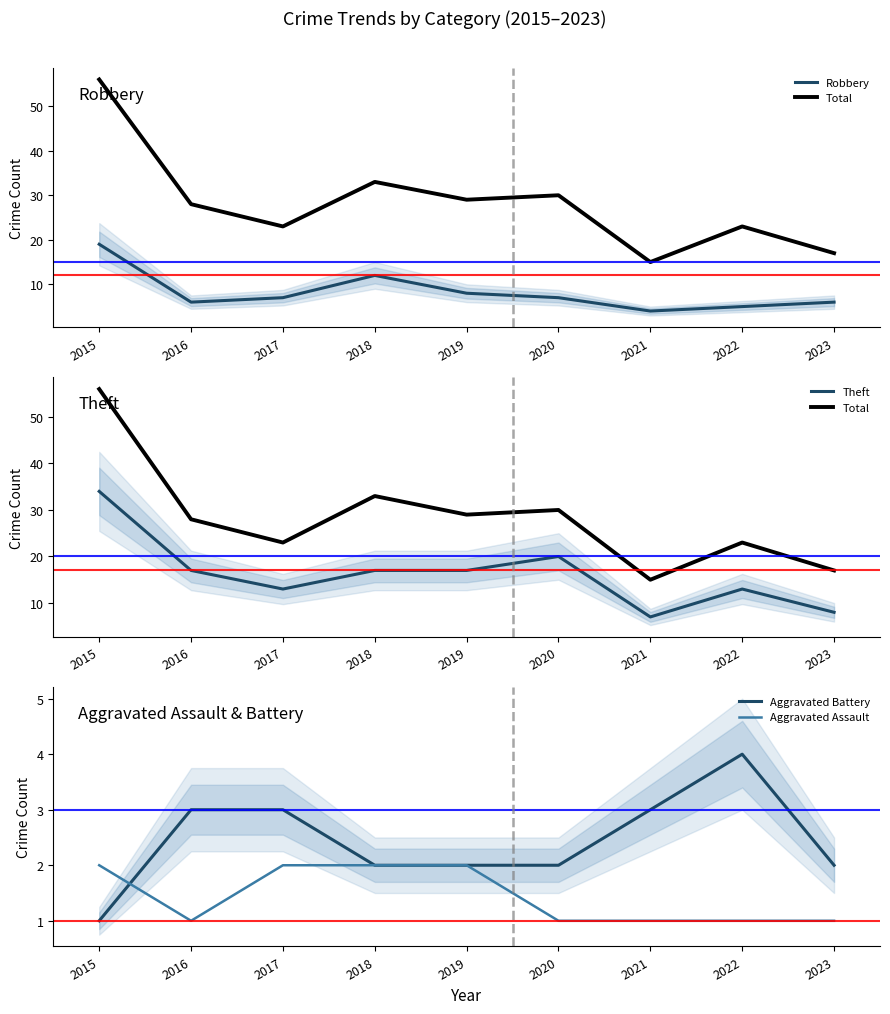

What is the difference between the Robbery values at 2018 and 2023?

6